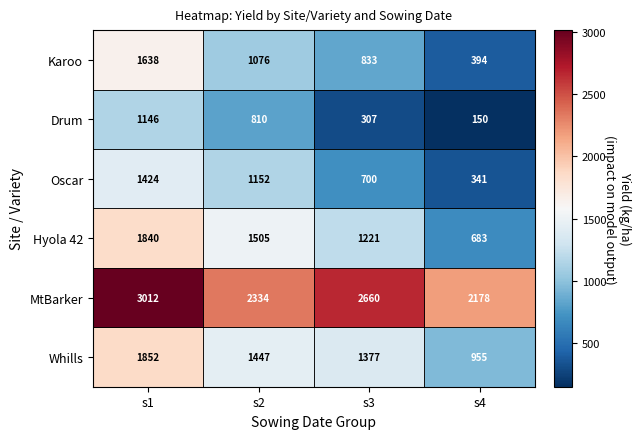

Rank the categories by Karoo value from highest to lowest.

s1, s2, s3, s4